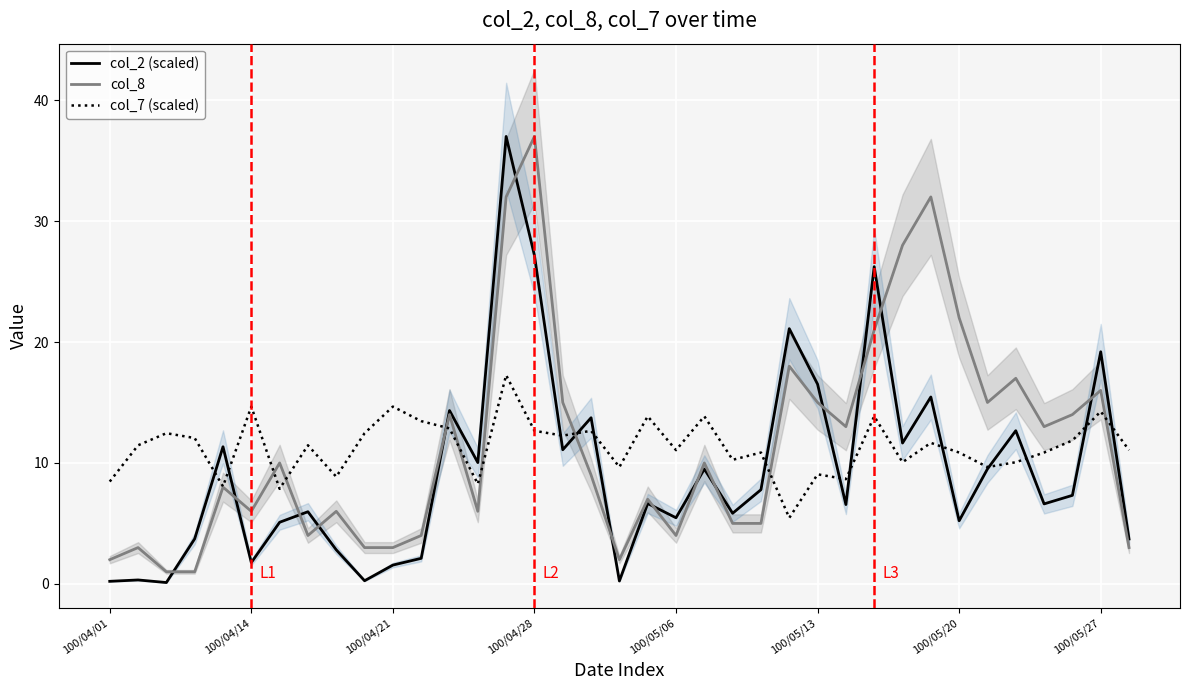

At how many categories does at least one series exceed 14?

15